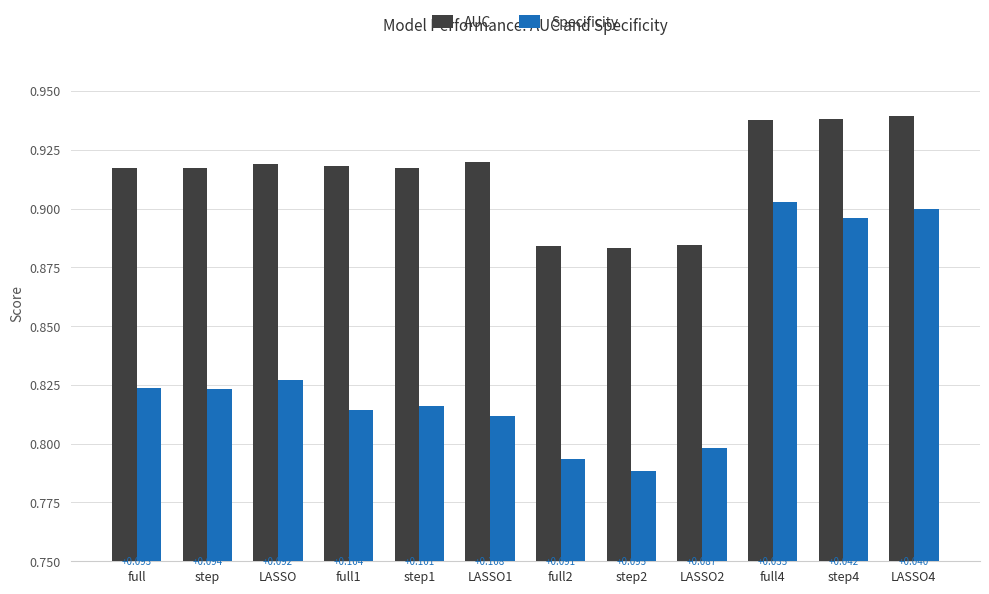

What are all the series names shown in the legend?

AUC, Specificity